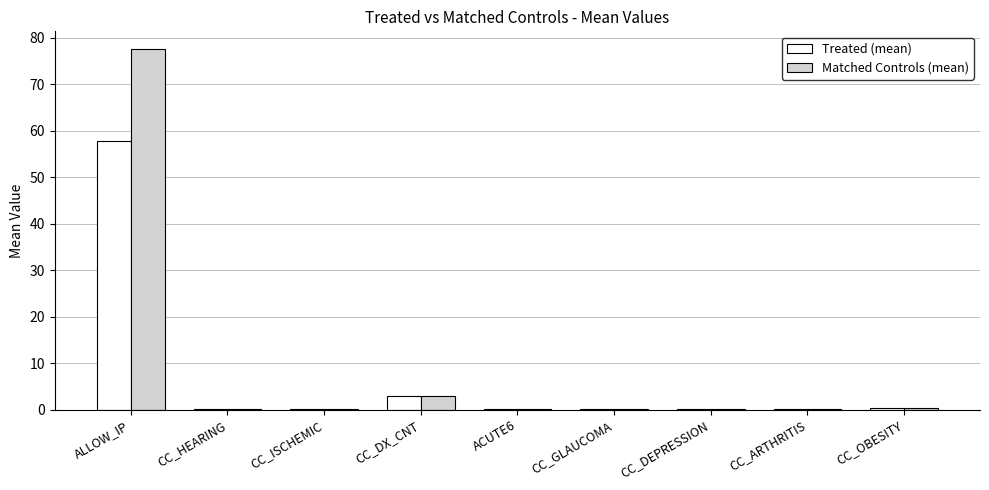

What is the sum of all Matched Controls (mean) values?

81.5